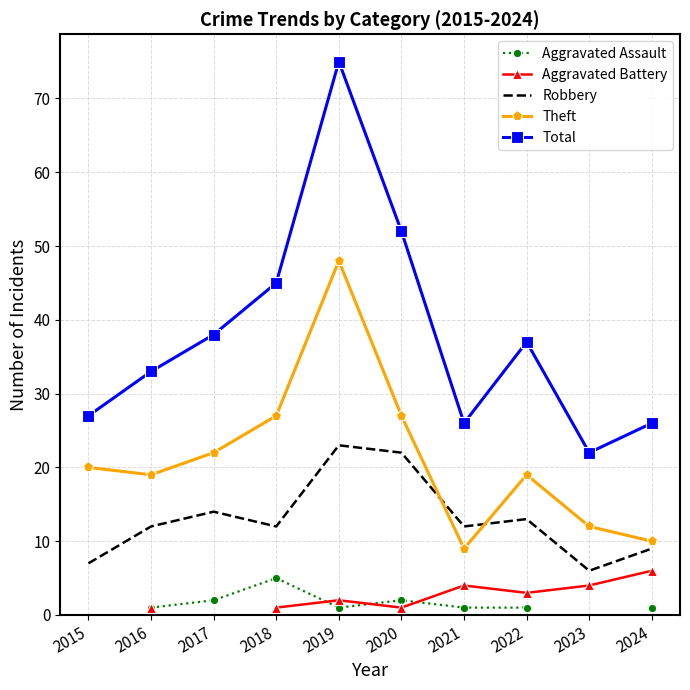

Rank the series at 2017 from lowest to highest value.

Aggravated Assault, Aggravated Battery, Robbery, Theft, Total